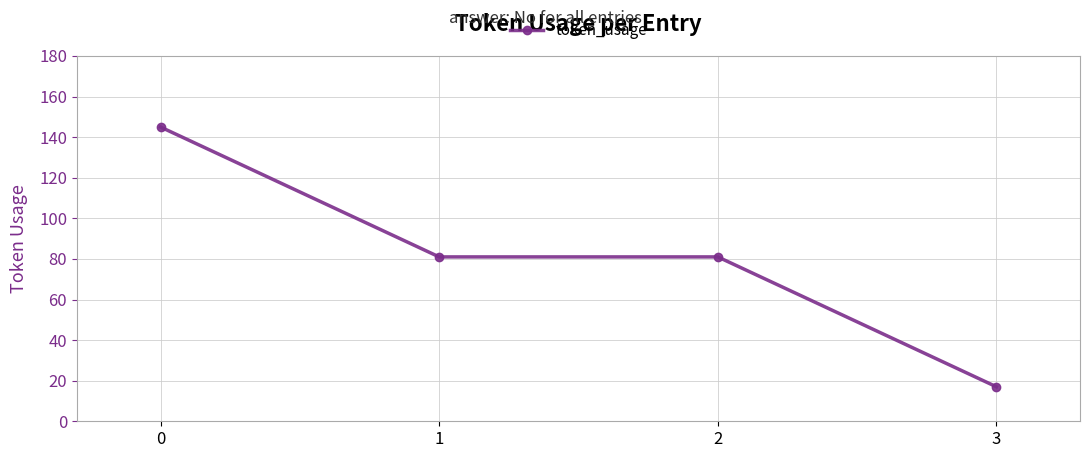

What is the difference between the maximum and minimum values?

128